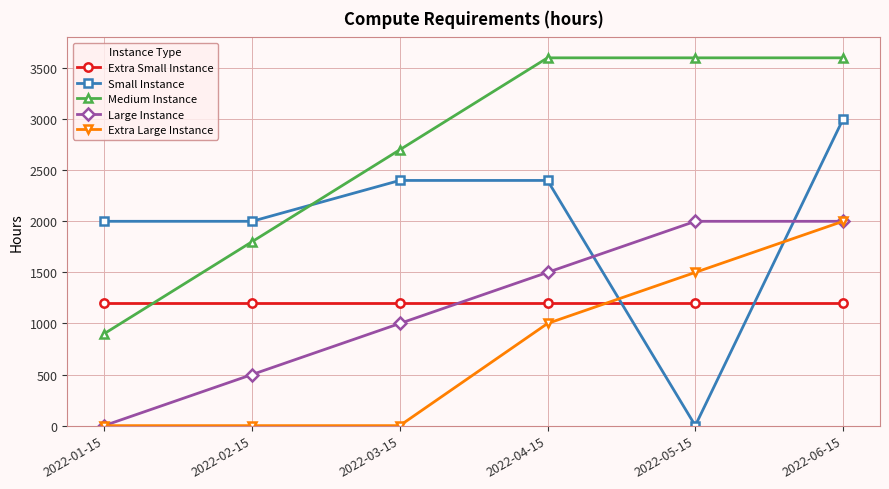

What is the label of the 3rd point from the right?

2022-04-15